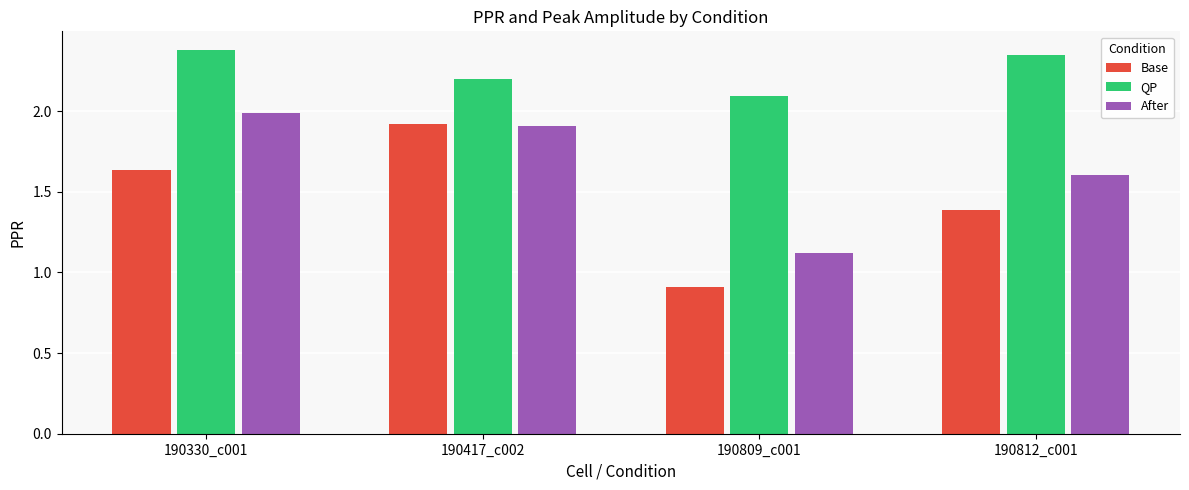

What is the difference between the highest and lowest values at 190330_c001?

0.7